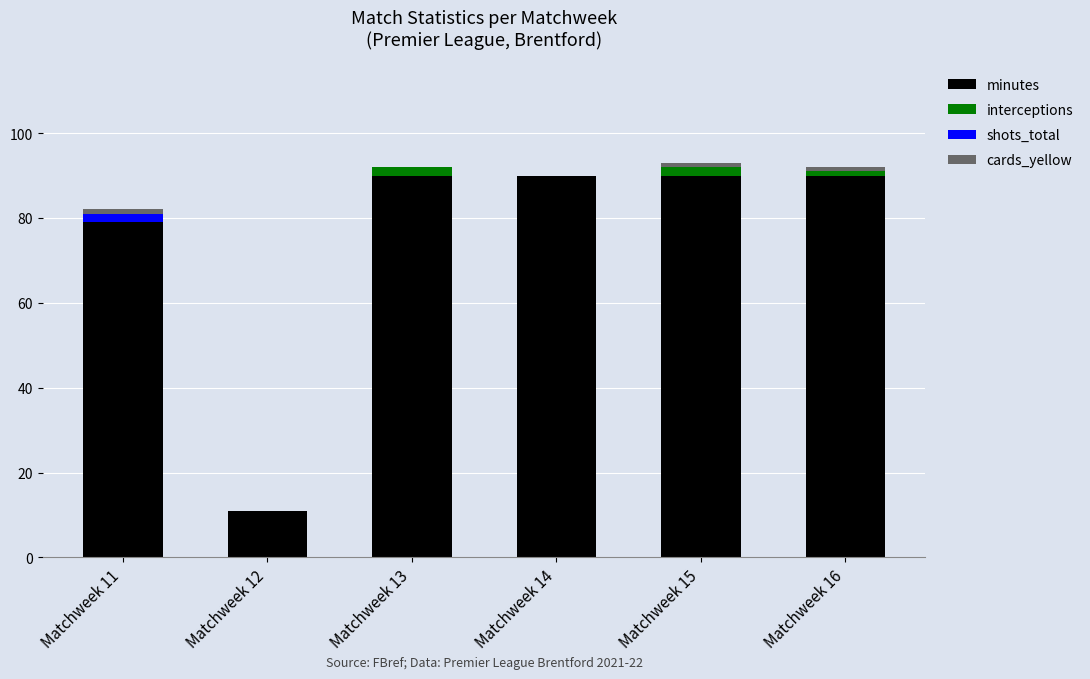

The minutes series shows 79 at Matchweek 11. True or false?

True